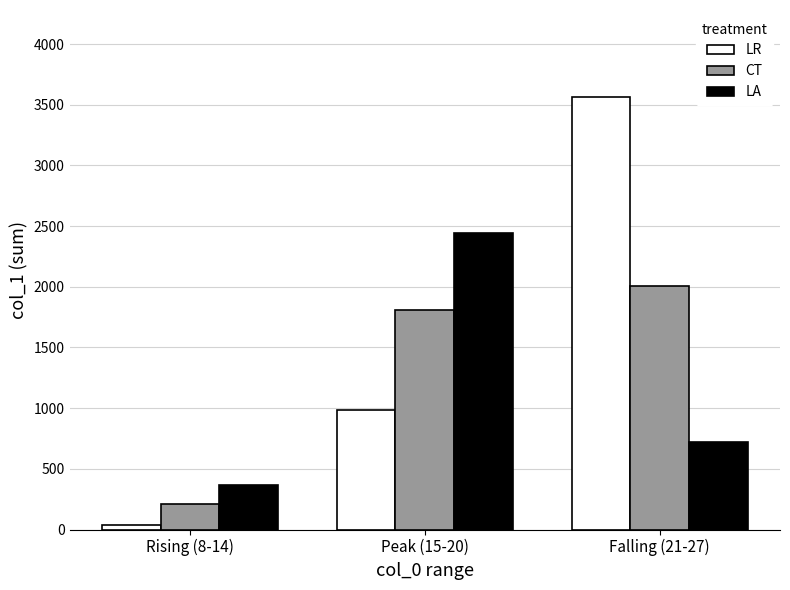

The CT series shows 2738 at Falling (21-27). True or false?

False